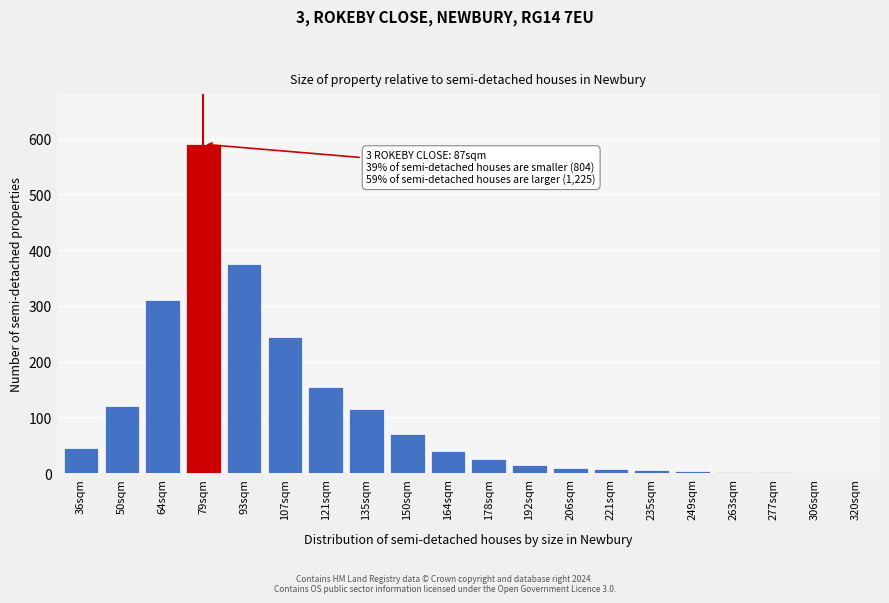

Which has a higher value, 107sqm or 50sqm?

107sqm